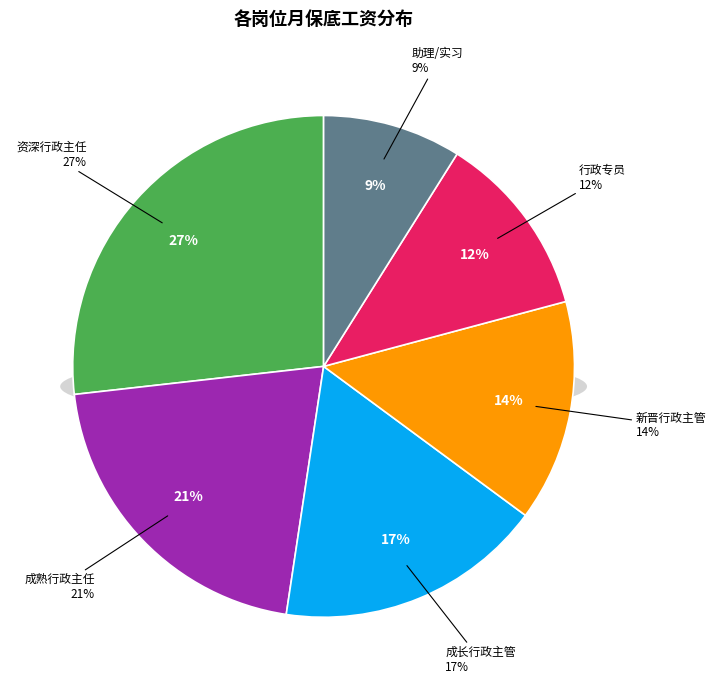

Is the sum of 助理/实习 and 新晋行政主管 greater than half?

No